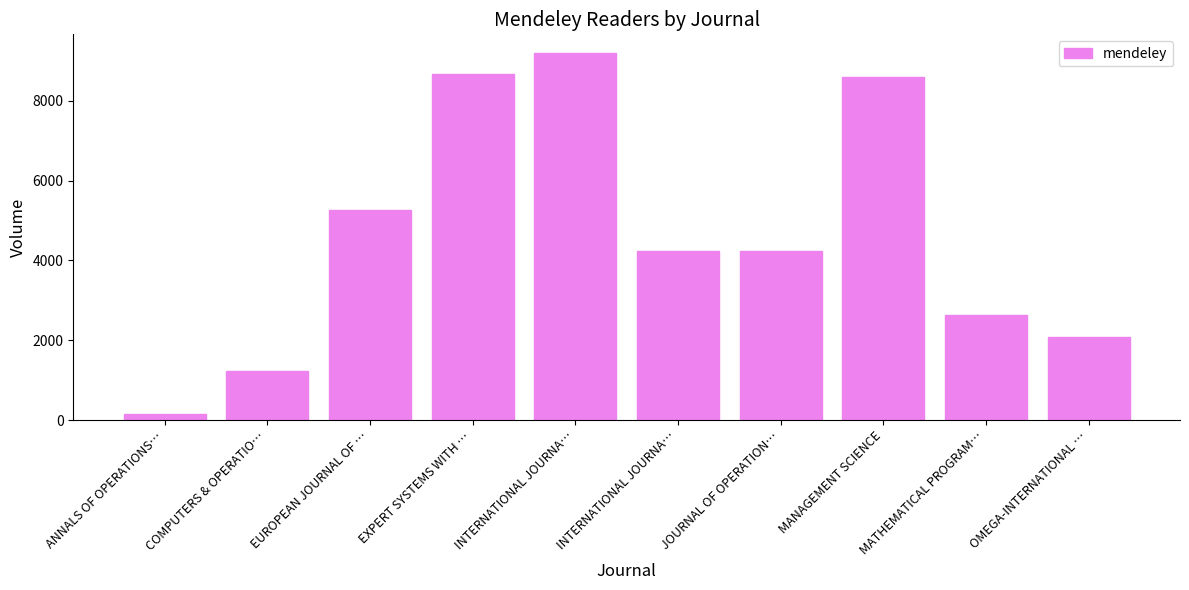

At which label is the value closest to 4681?

JOURNAL OF OPERATION…